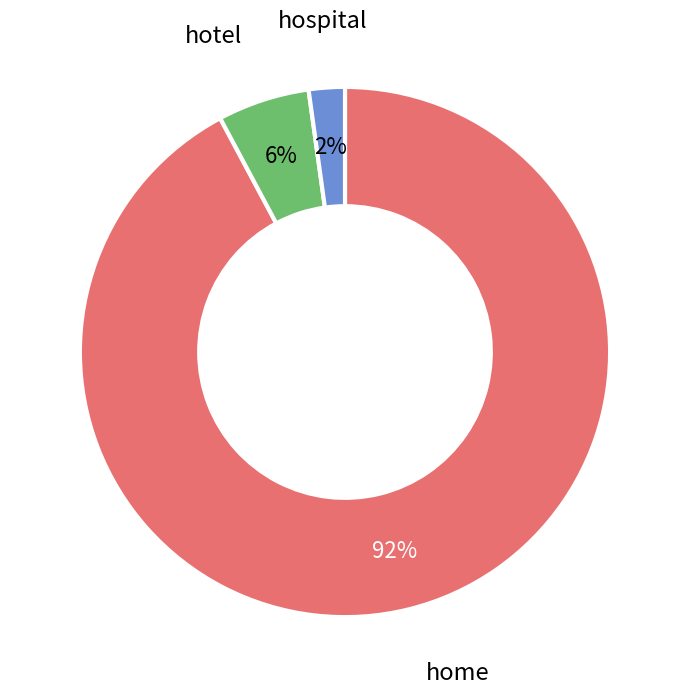

Between hotel and home, which is larger?

home